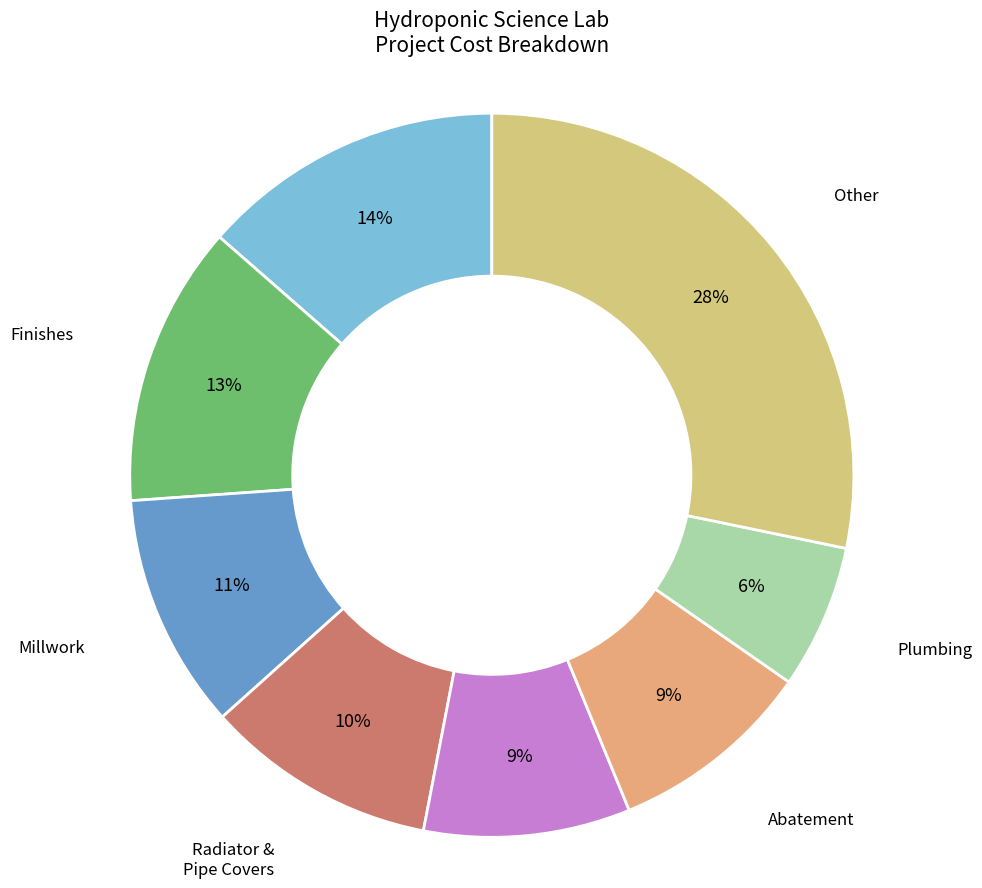

How many segments does this pie chart have?

8